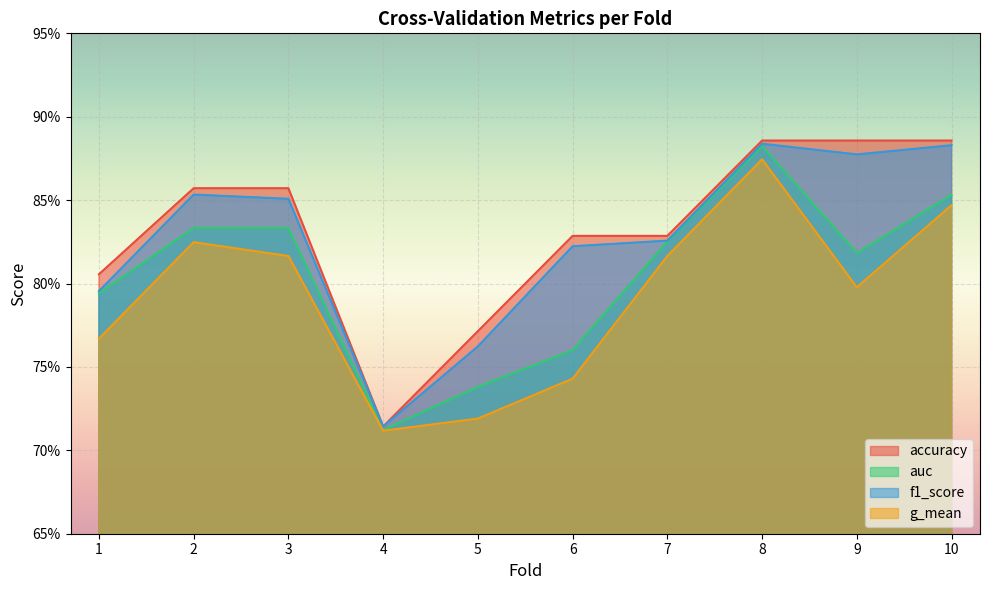

Rank the categories by auc value from lowest to highest.

4, 5, 6, 1, 9, 7, 2, 3, 10, 8